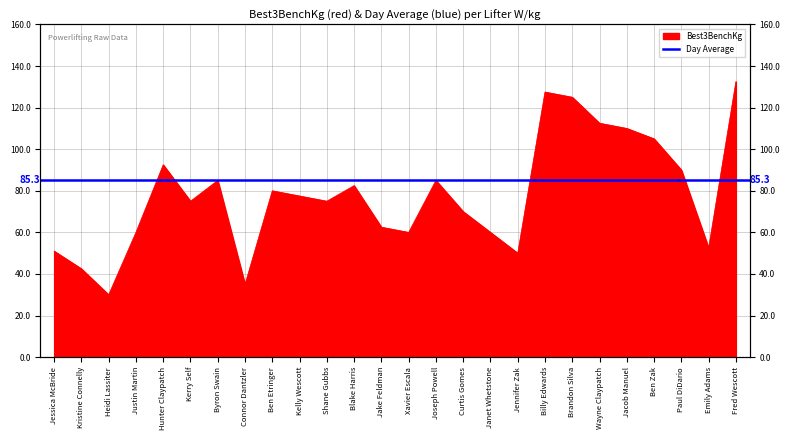

Is it true that the value at Wayne Claypatch is 112.5?

True